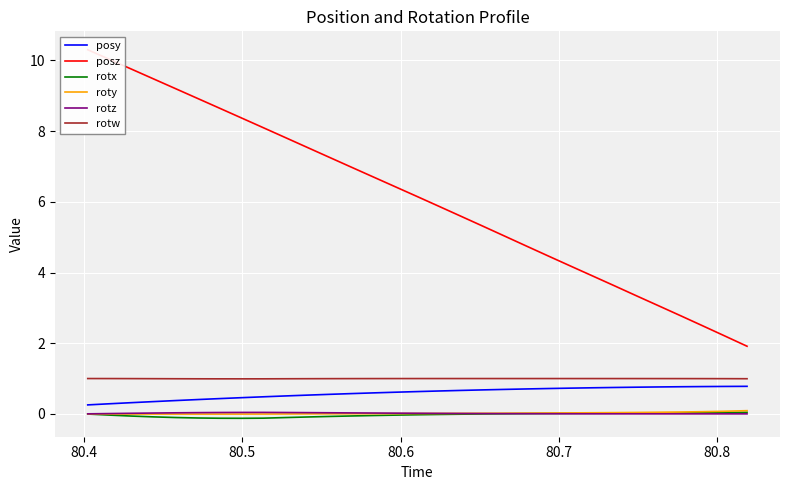

True or false: roty and rotw cross at least once.

False